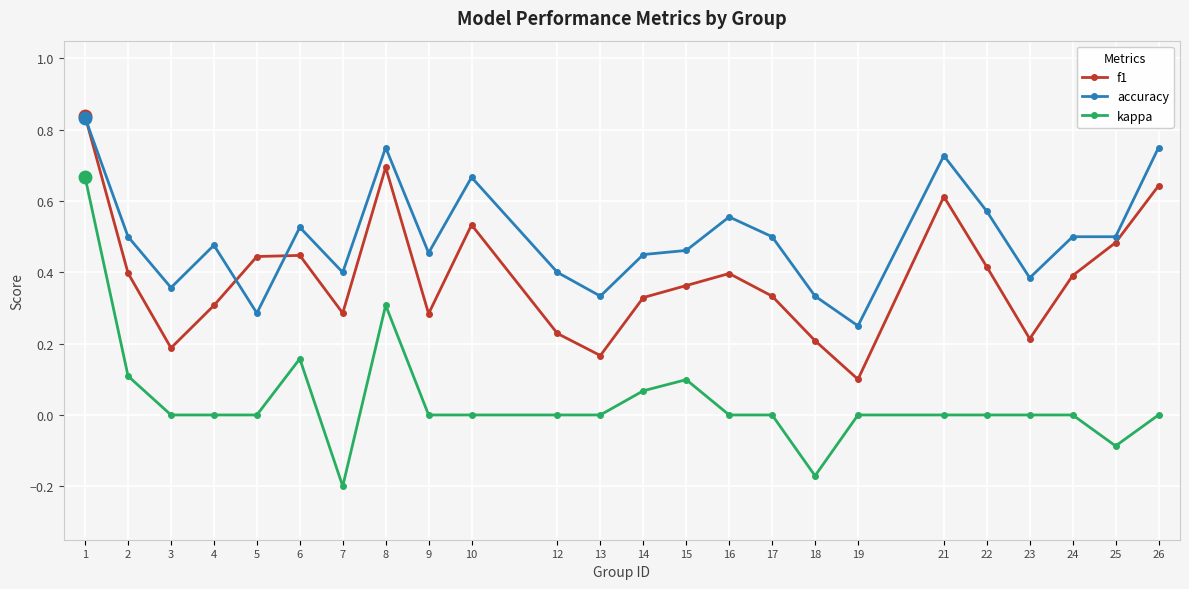

How many lines are shown in the chart?

3